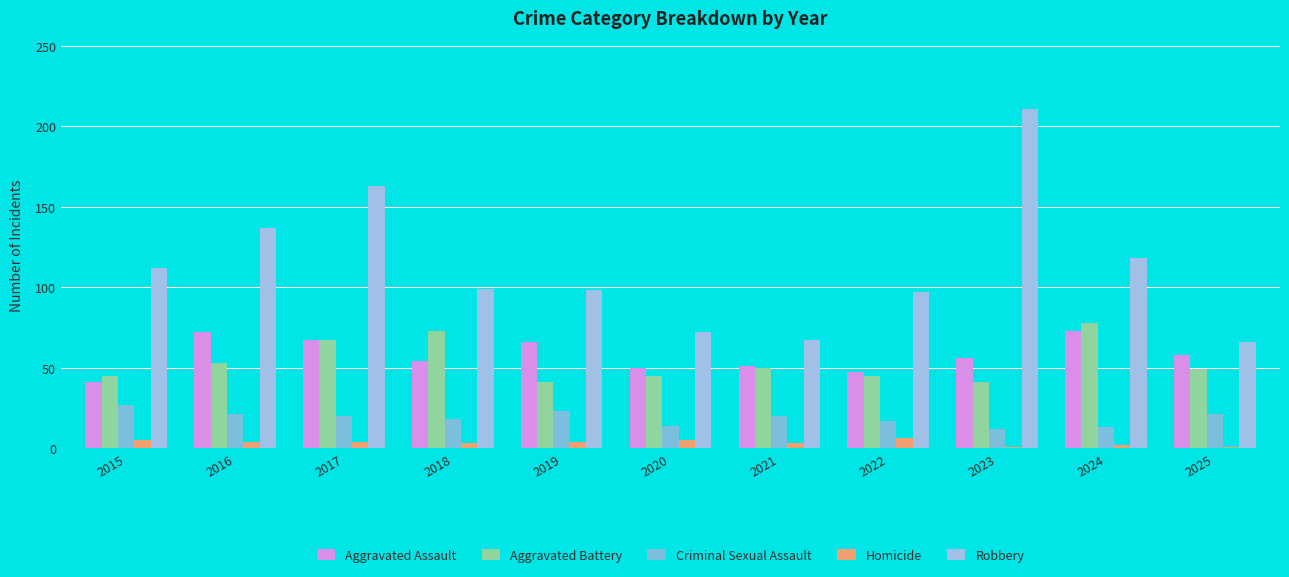

How many bars are there in total?

55